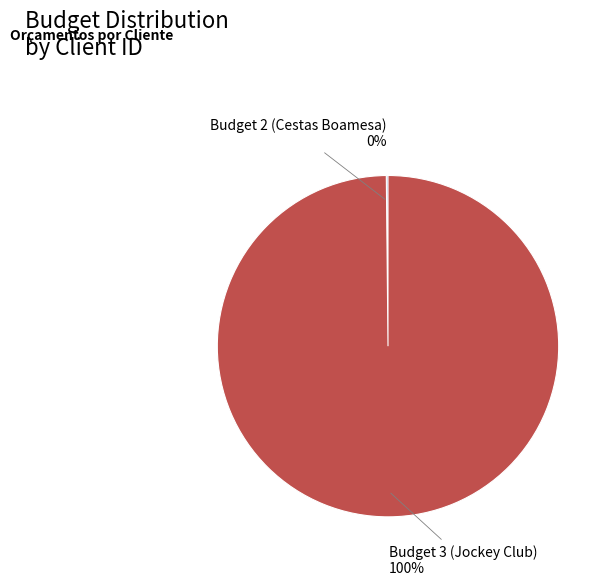

Is it true that Budget 3 (Jockey Club) is 91% of the pie?

False